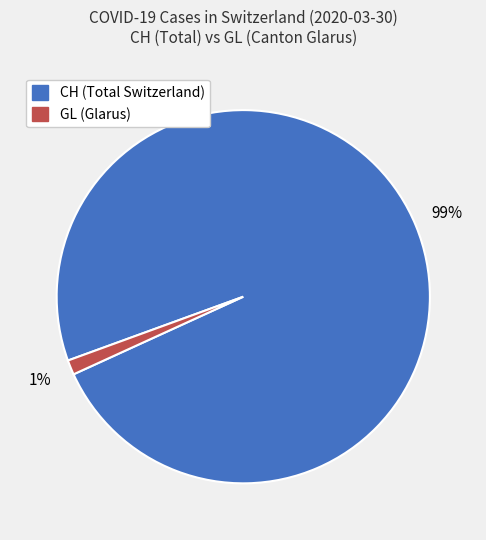

True or false: GL accounts for 11% of the total.

False